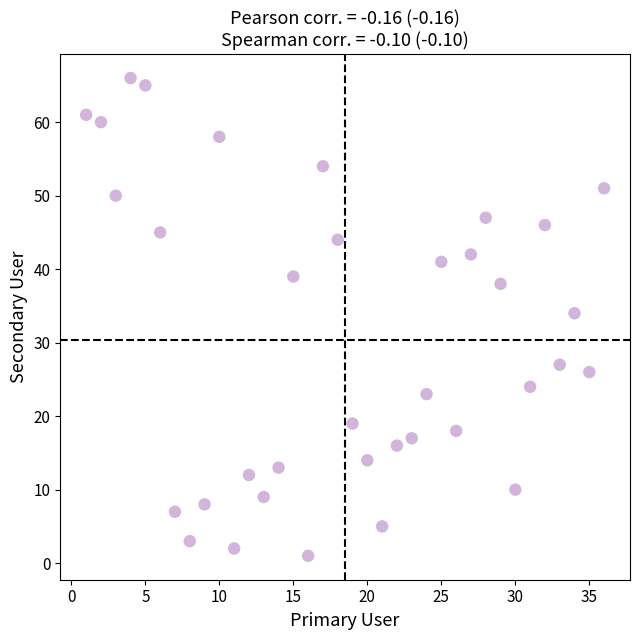

What is the range of Y values (max minus min)?

65